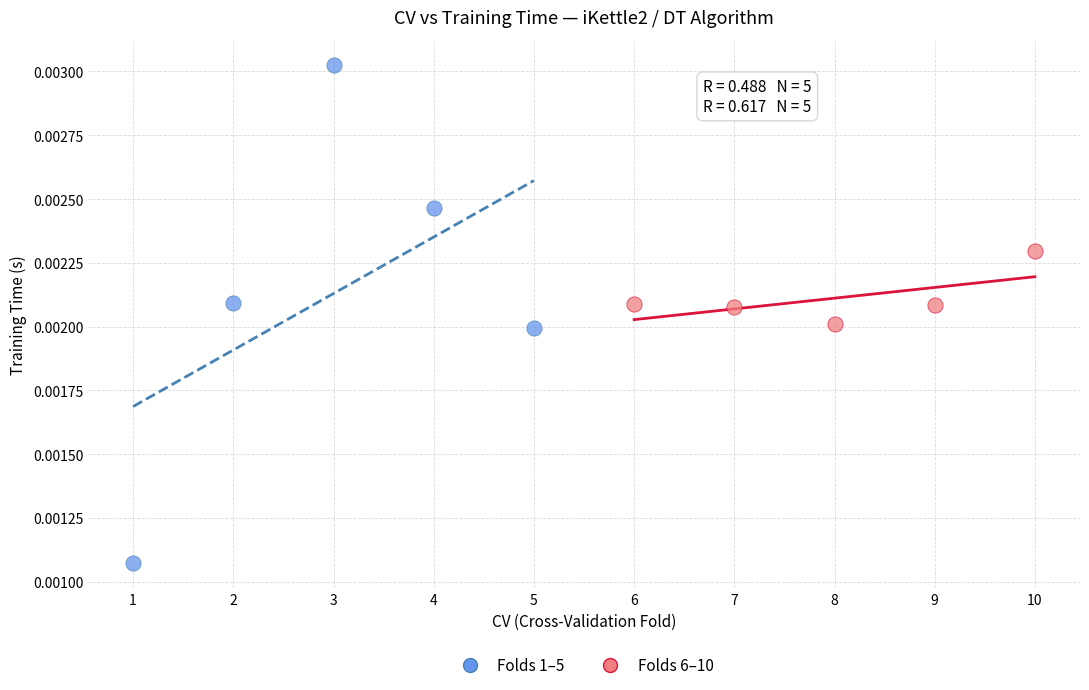

What are all the series names shown in the legend?

Folds 1–5, Folds 6–10